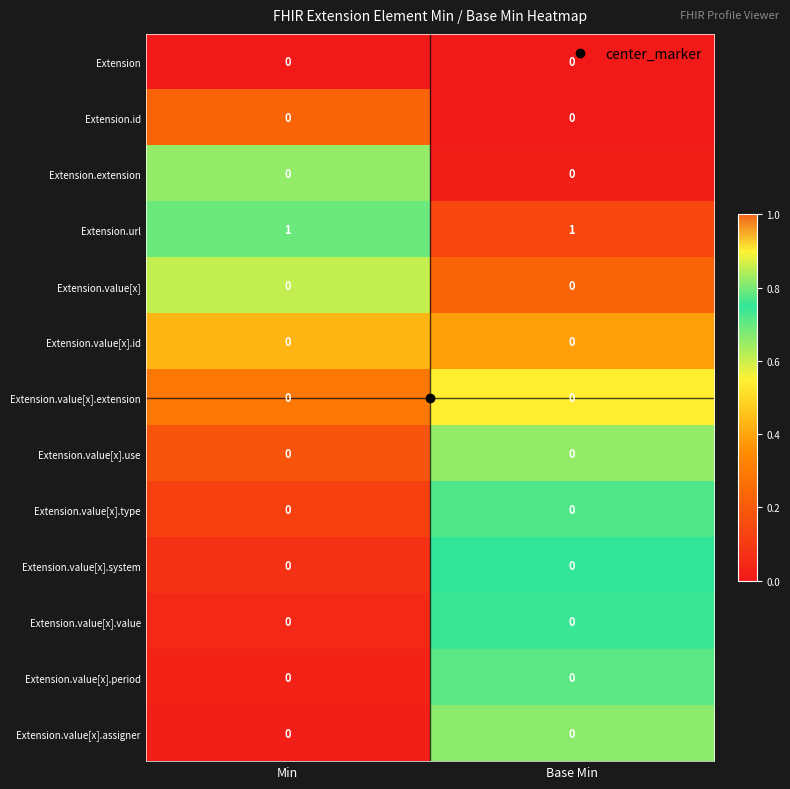

True or false: Extension.value[x].type has a value of 0 at Base Min.

True